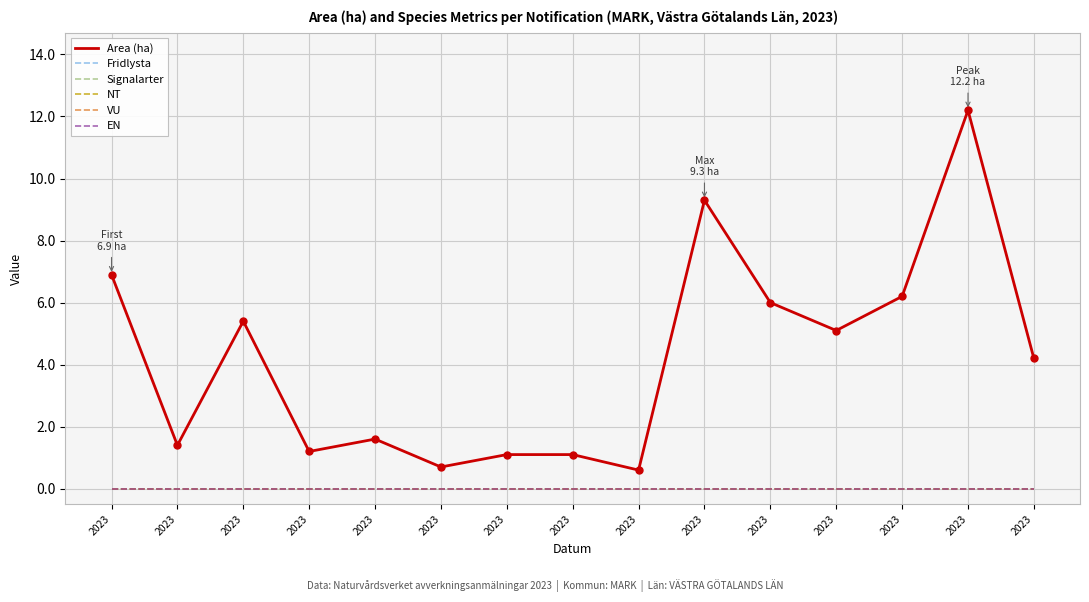

Does the chart display data point markers on the line(s)?

No